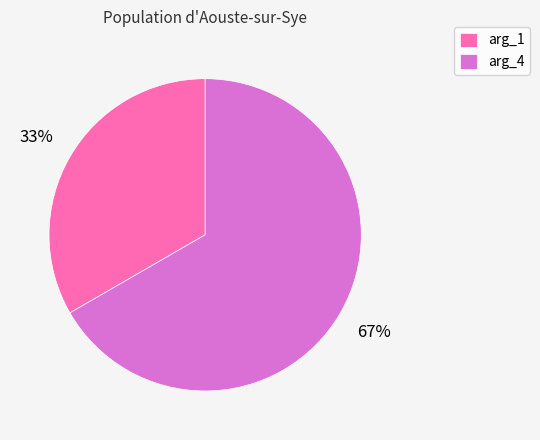

Is the sum of arg_1 and arg_4 greater than half?

Yes